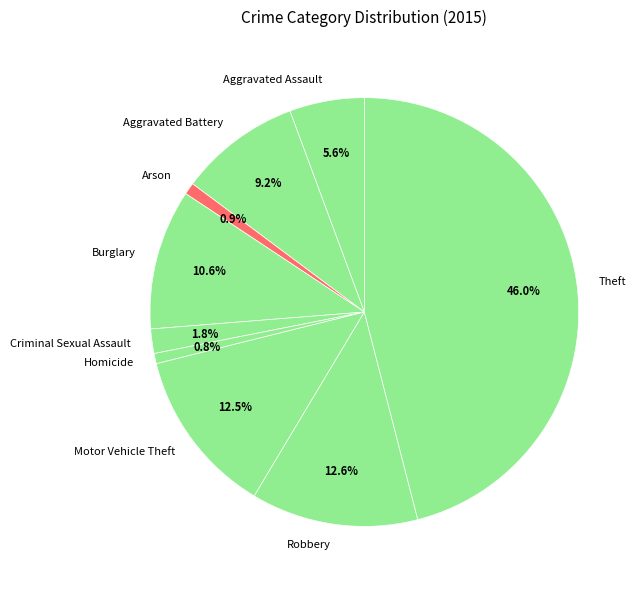

Between Robbery and Homicide, which is larger?

Robbery